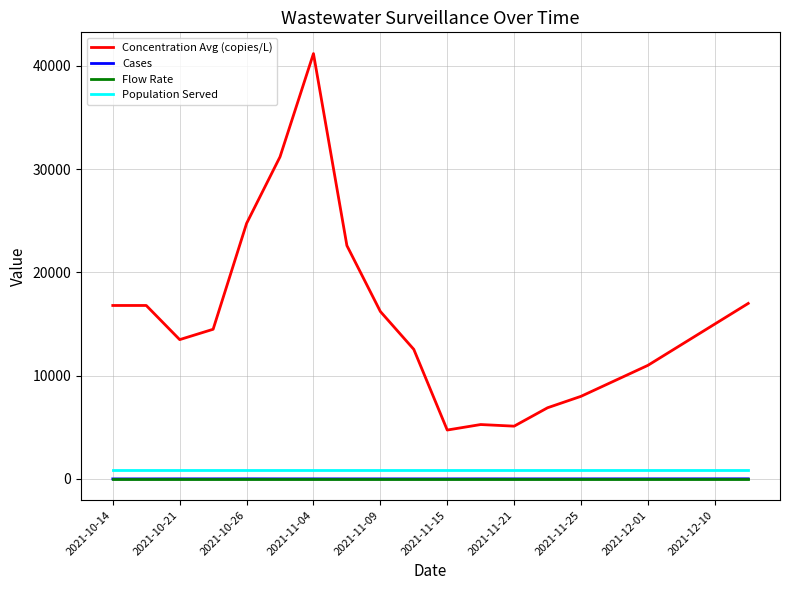

Which series has the widest spread of values?

Concentration Avg (copies/L)